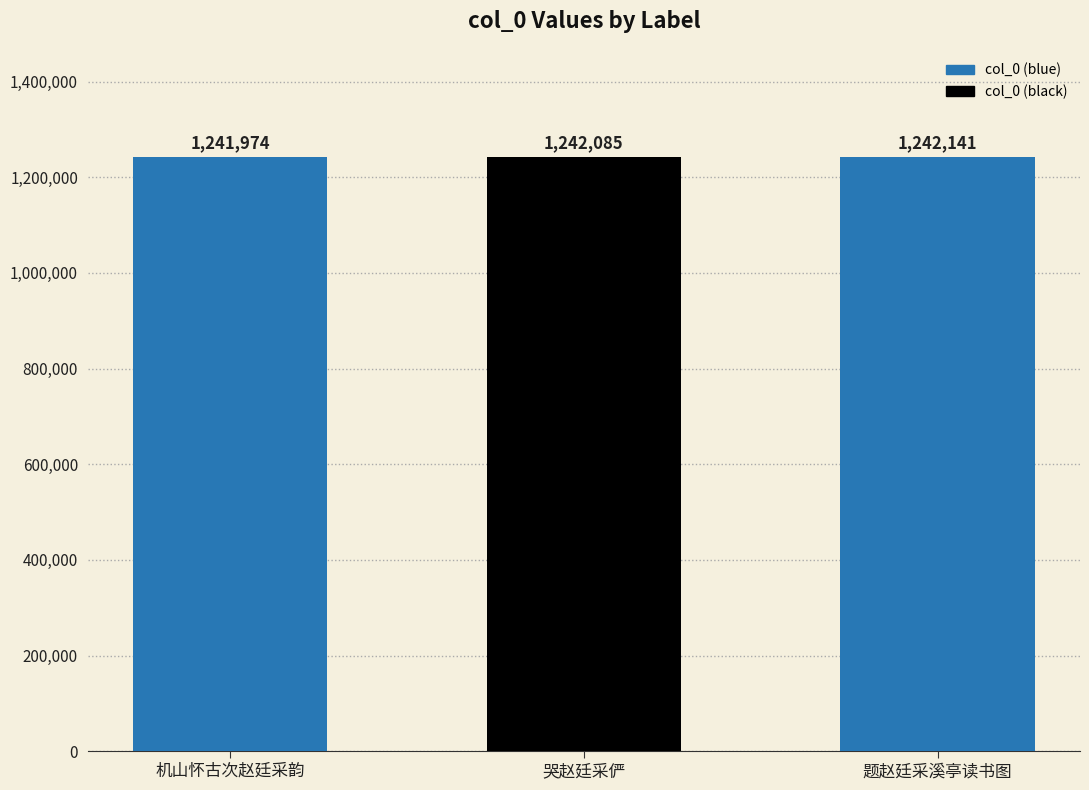

What is the ratio of the value at 机山怀古次赵廷采韵 to the value at 题赵廷采溪亭读书图?

1.0